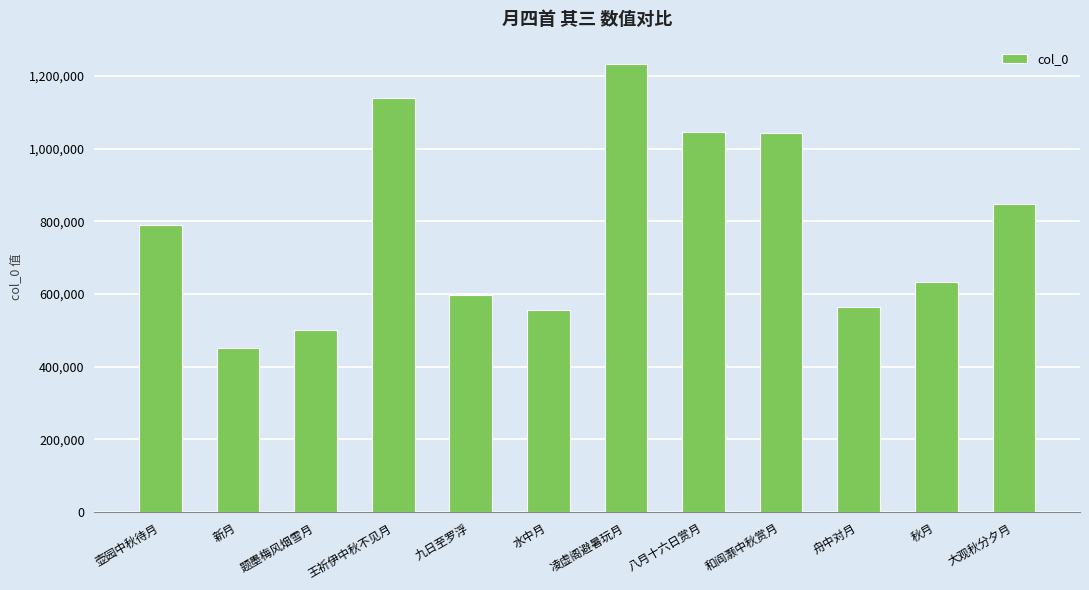

What is the label of the 11th bar from the right?

新月